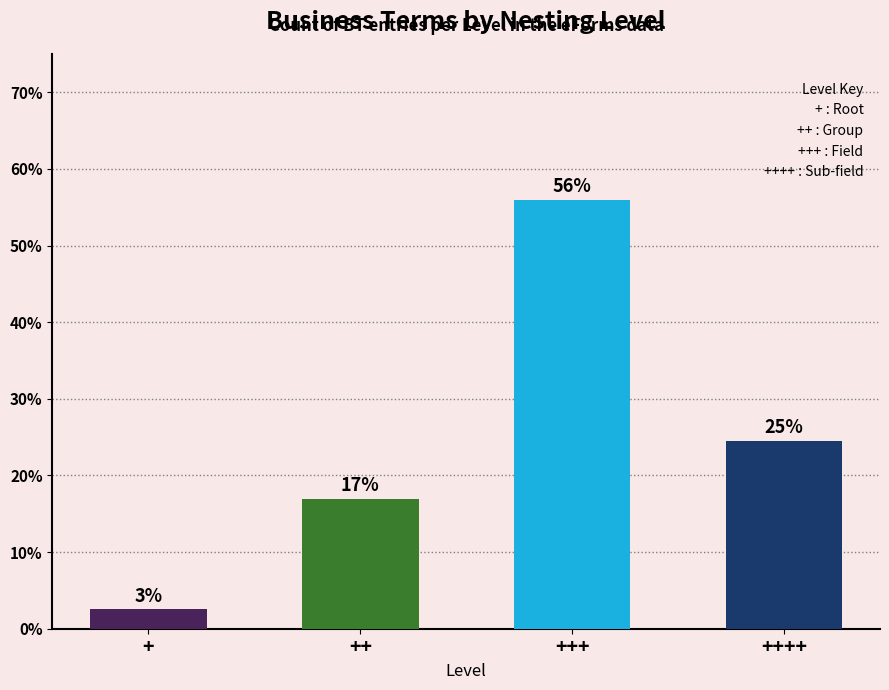

What is the difference between the maximum and second lowest values?

39.0